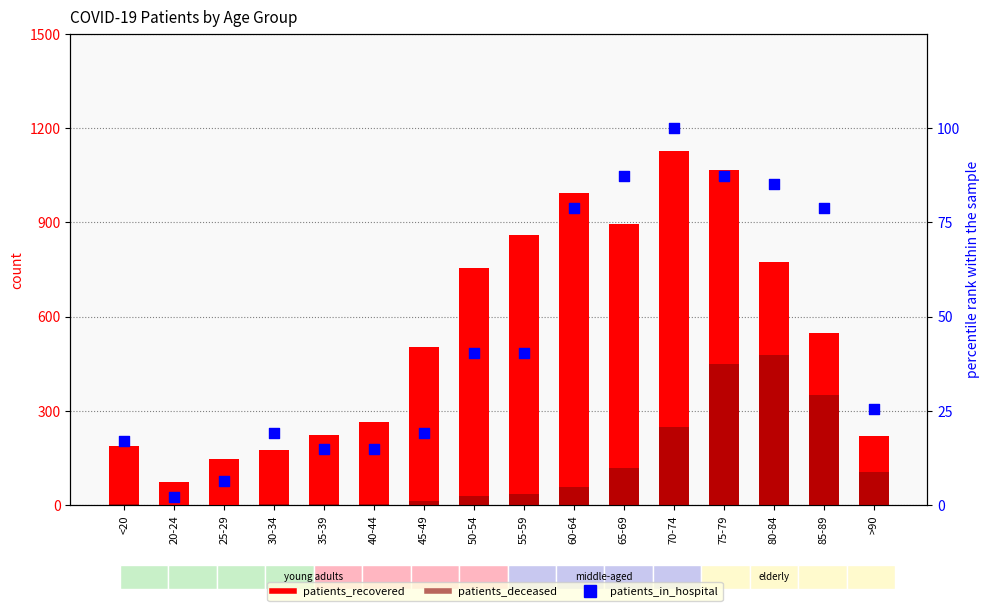

Which series contains the highest Y value?

patients_recovered